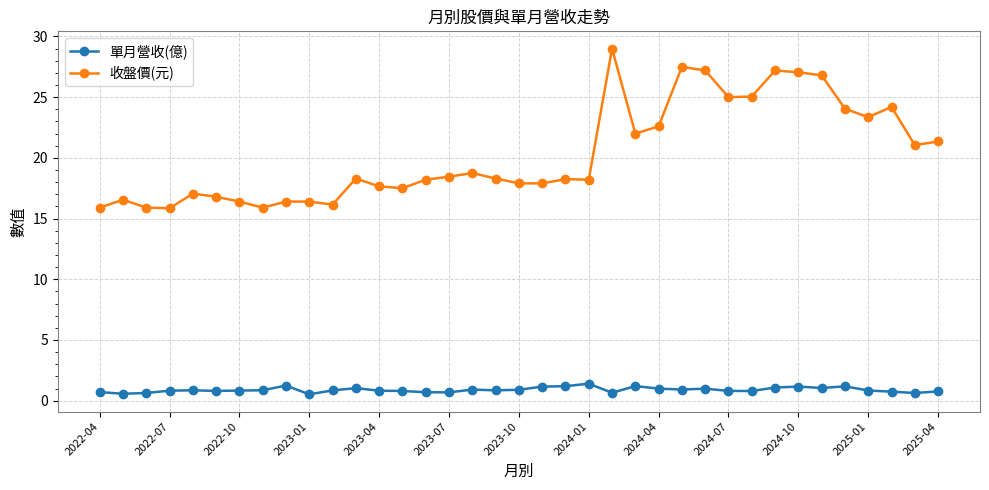

What is the sum of all 單月營收(億) values?

32.9